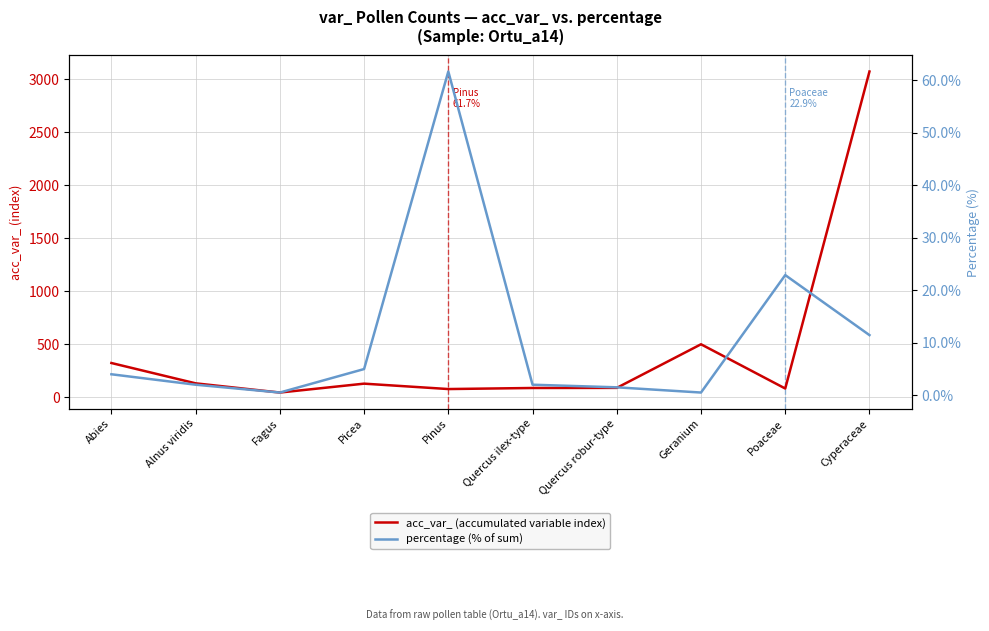

True or false: percentage (% of sum) and acc_var_ (accumulated variable index) intersect in this chart.

False